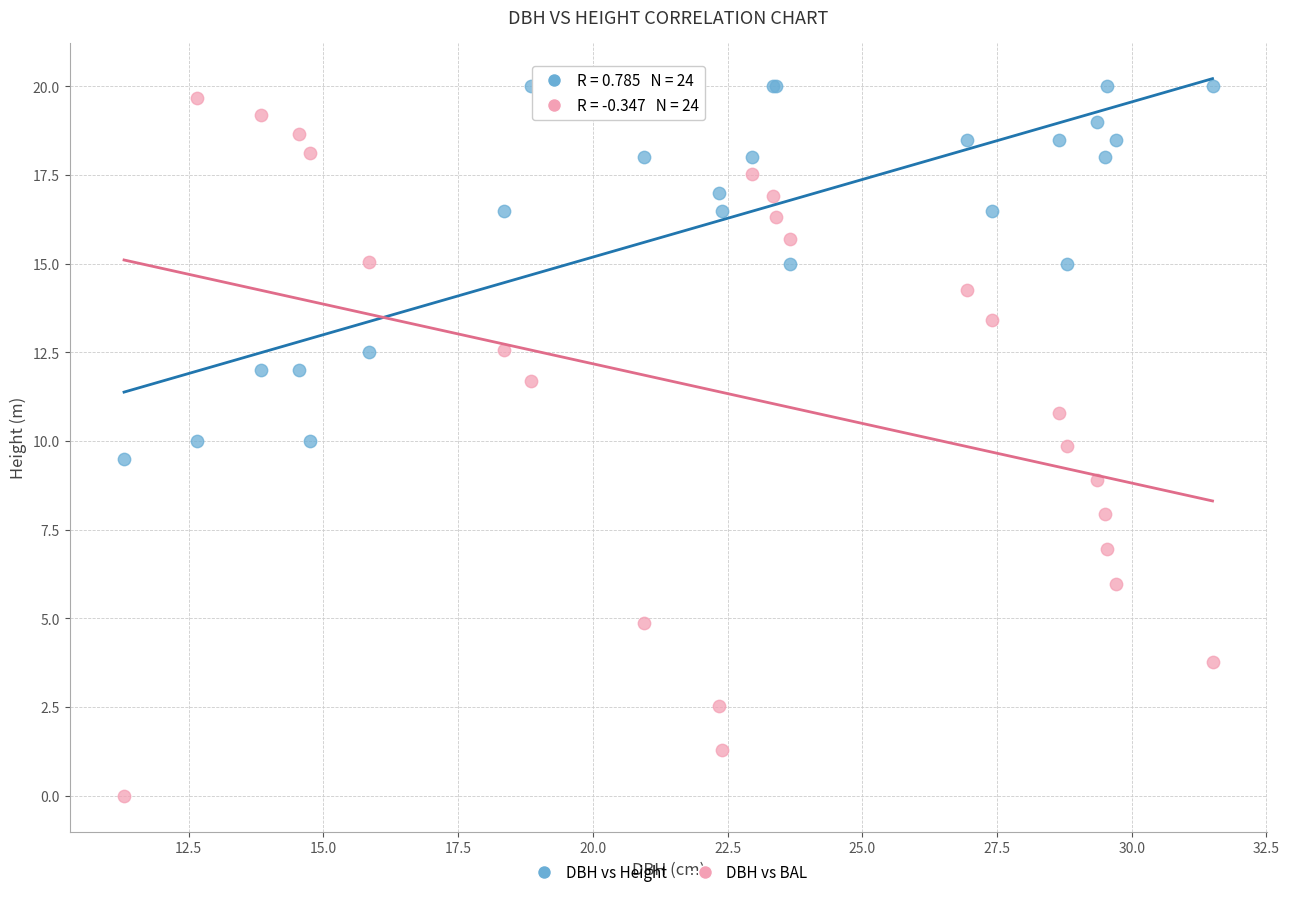

What are all the series names shown in the legend?

DBH vs Height, DBH vs BAL